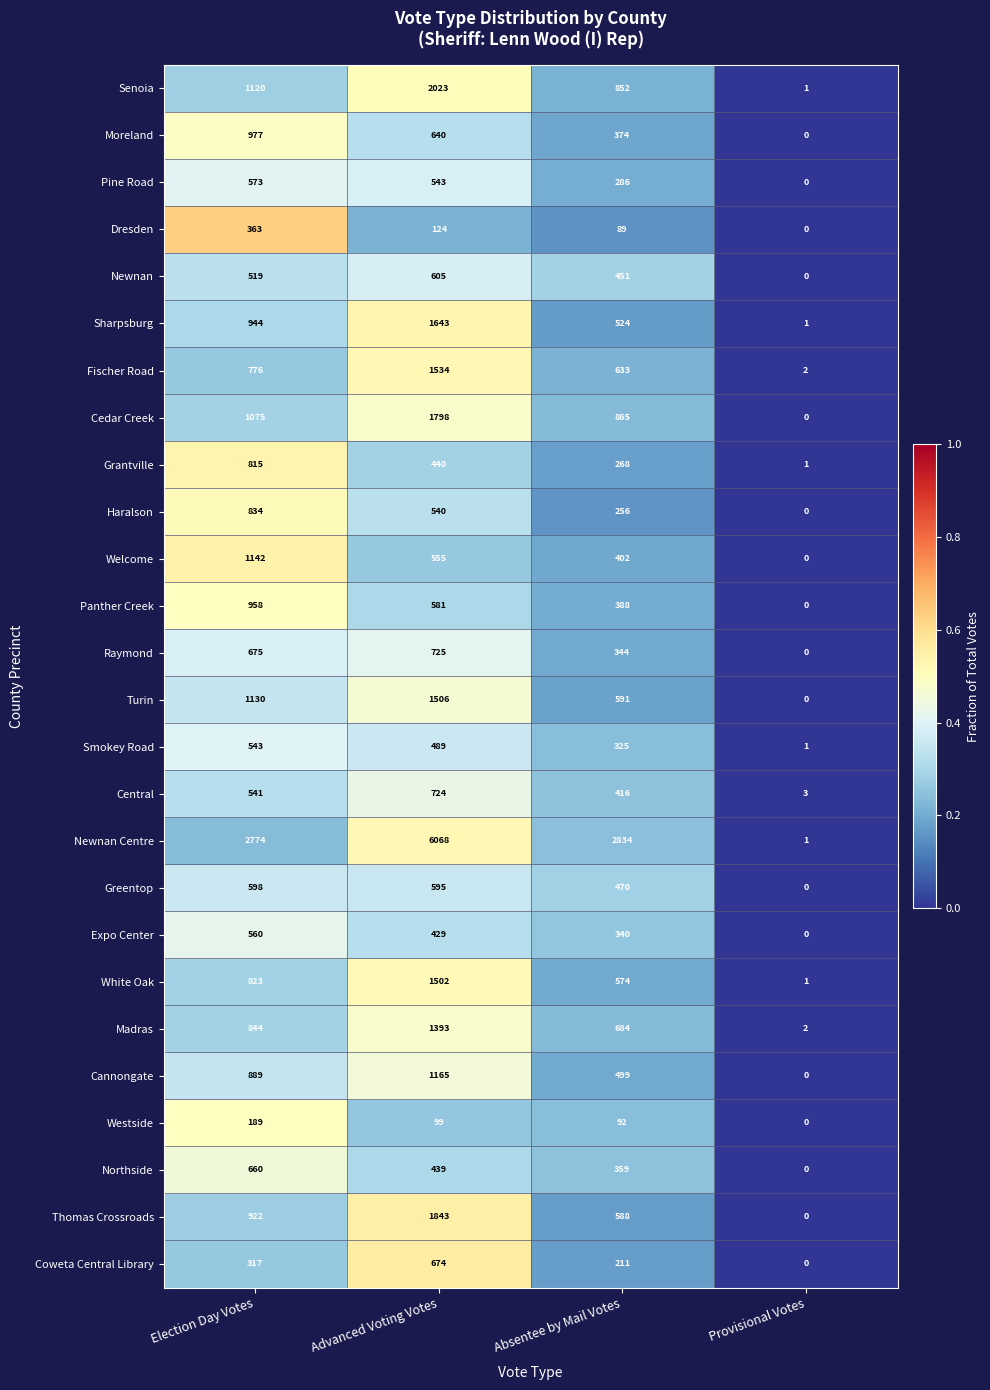

Rank the series by their maximum value, from highest to lowest.

Newnan Centre, Senoia, Thomas Crossroads, Cedar Creek, Sharpsburg, Fischer Road, Turin, White Oak, Madras, Cannongate, Welcome, Moreland, Panther Creek, Haralson, Grantville, Raymond, Central, Coweta Central Library, Northside, Newnan, Greentop, Pine Road, Expo Center, Smokey Road, Dresden, Westside